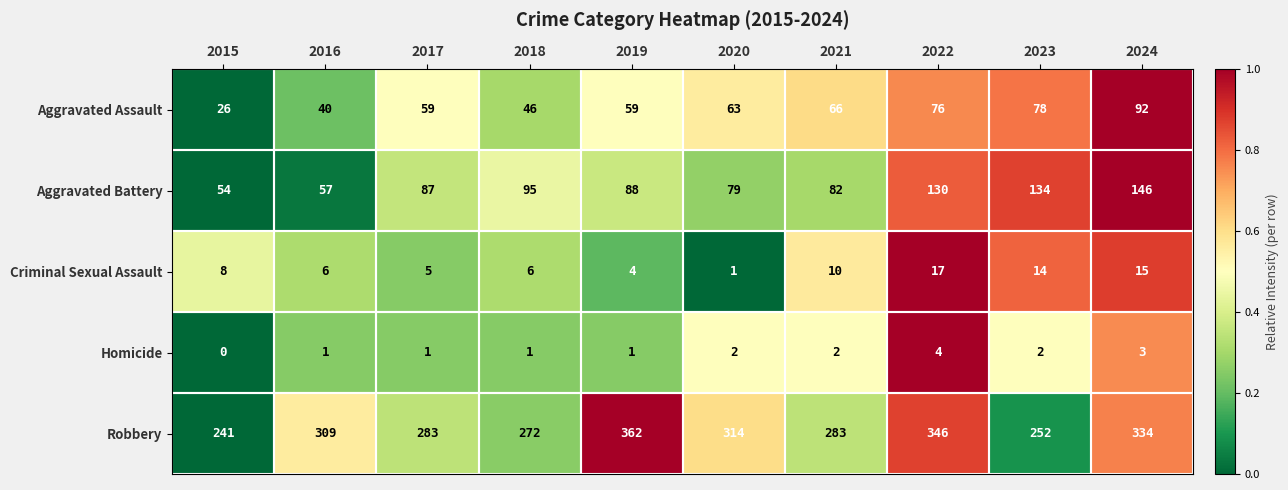

The value of Aggravated Battery at 2019 is 88. True or false?

True